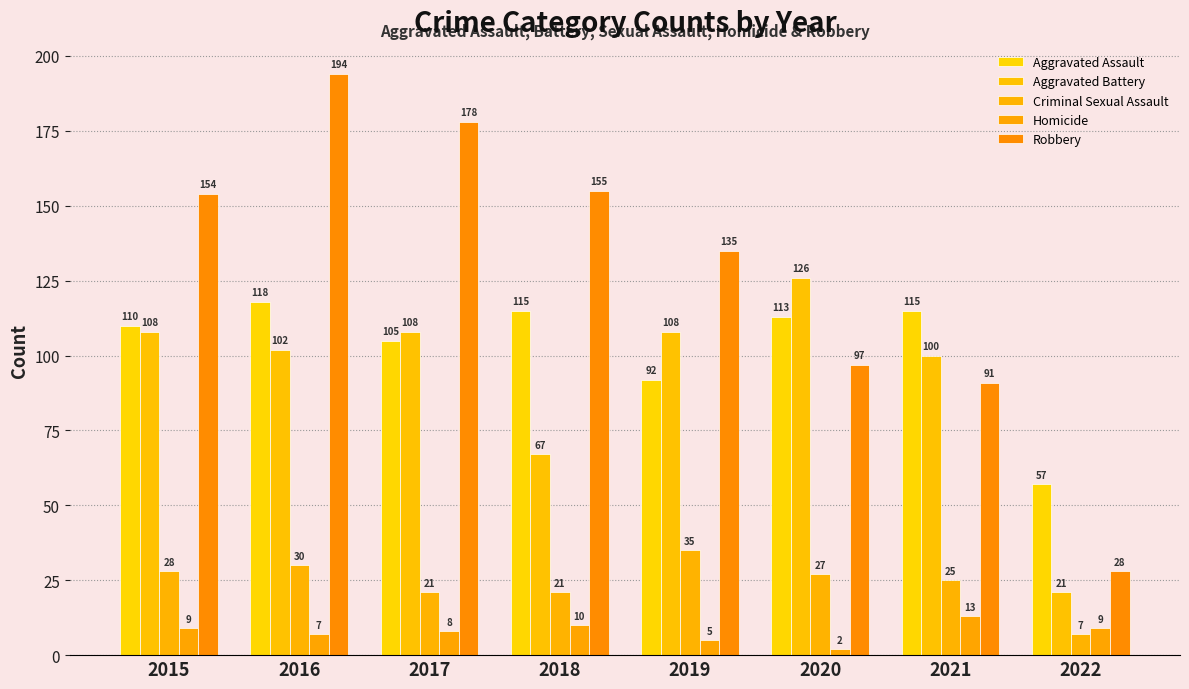

What is the total value across all series at 2015?

409